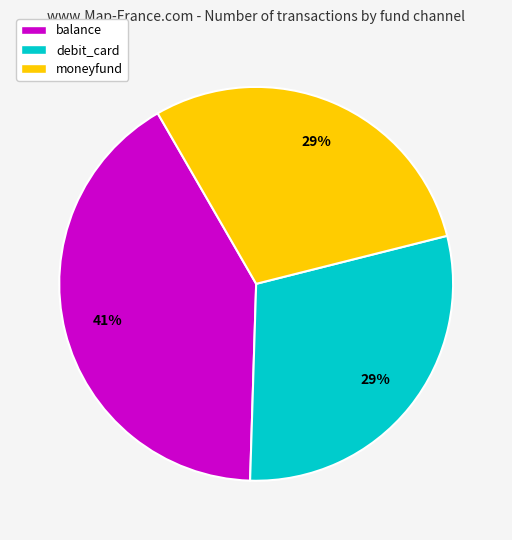

Which has a higher value, balance or debit_card?

balance